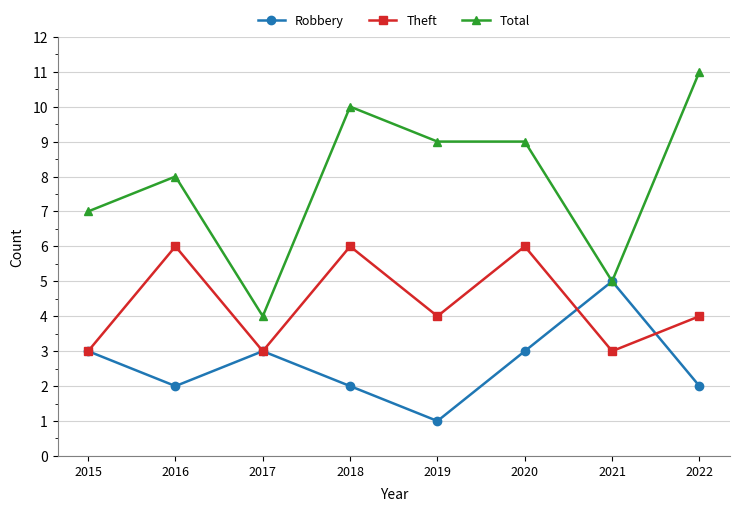

How many distinct data groups are displayed?

3